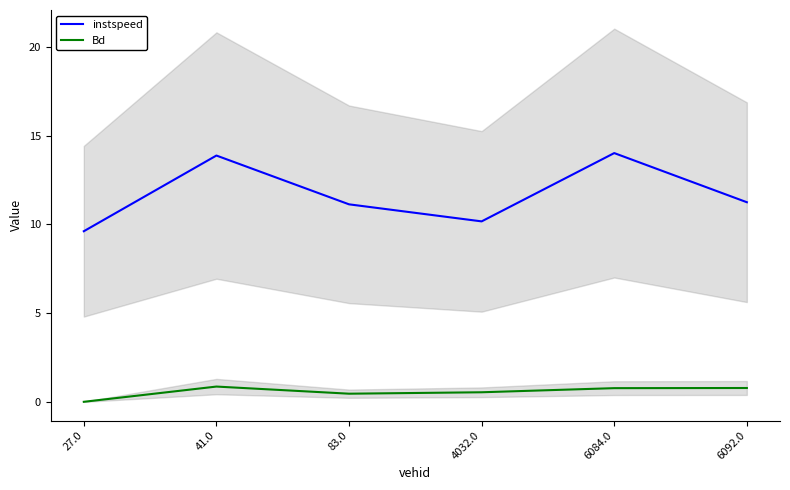

How many categories are shown in the chart?

6